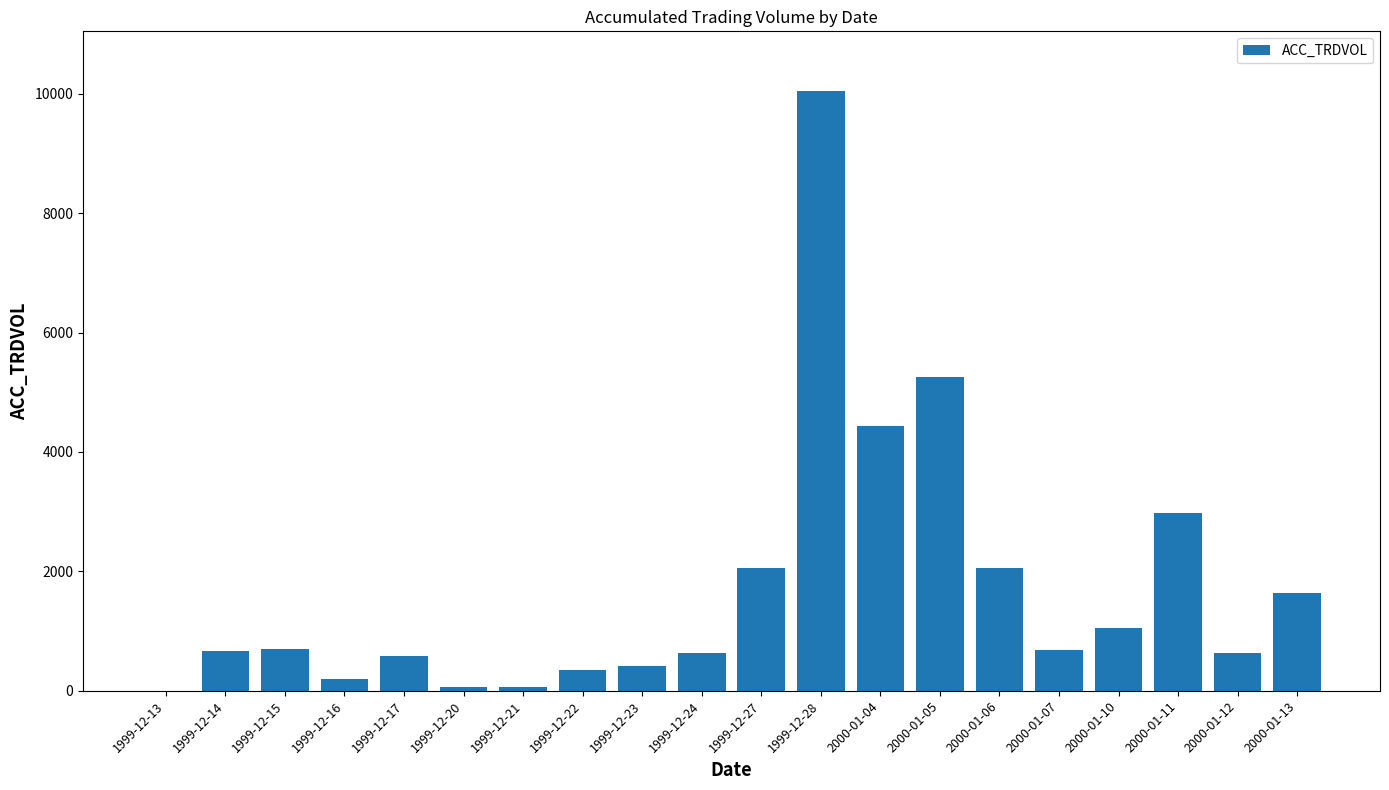

Are the bars grouped side by side (vs. stacked)?

No